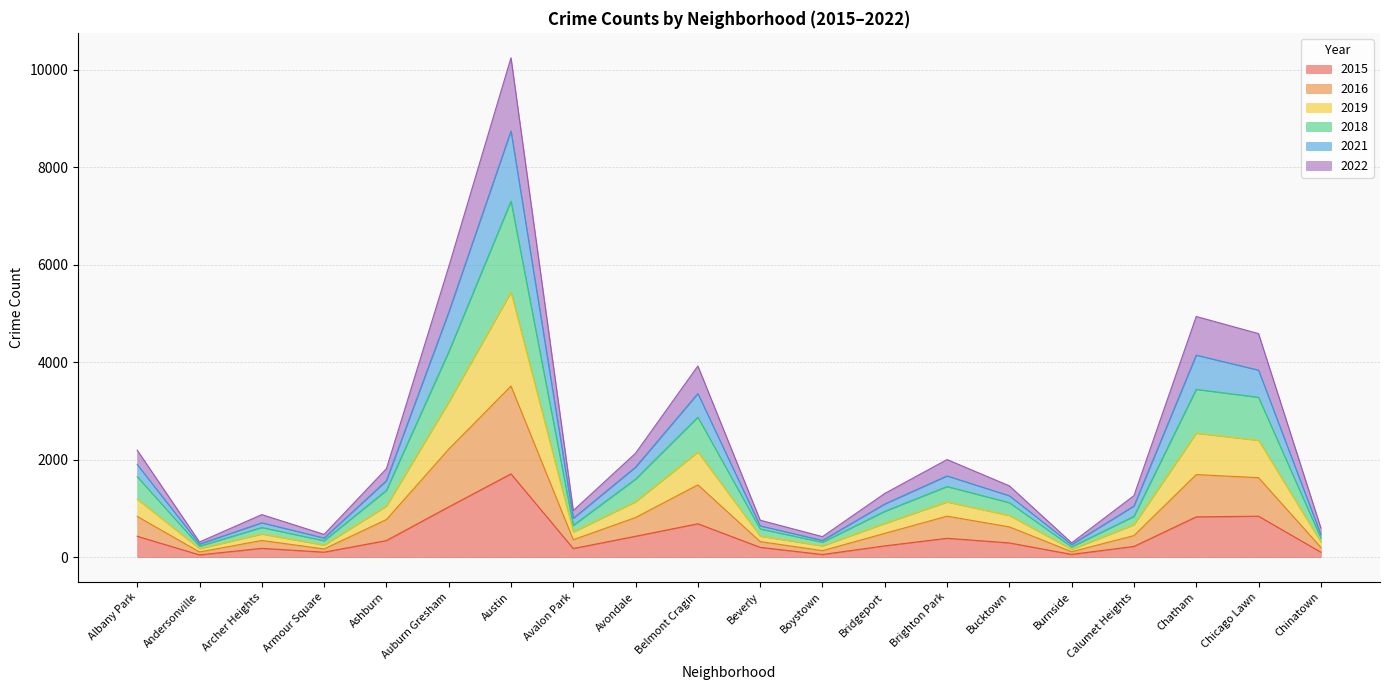

What is the difference between the maximum and second lowest values in the 2015 series?

1655